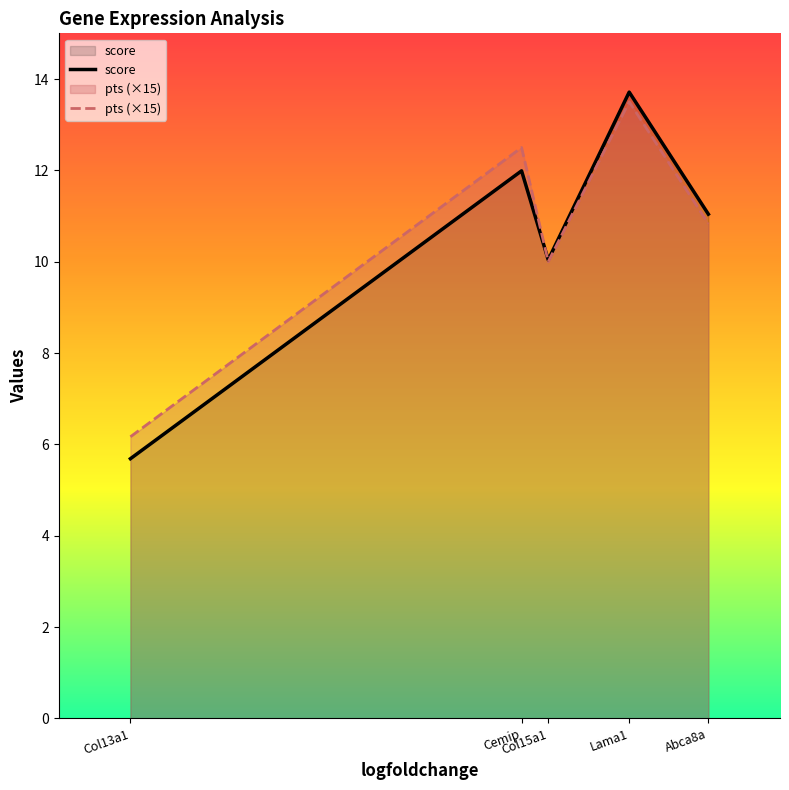

Is it true that score equals 5.7 at Col13a1?

True